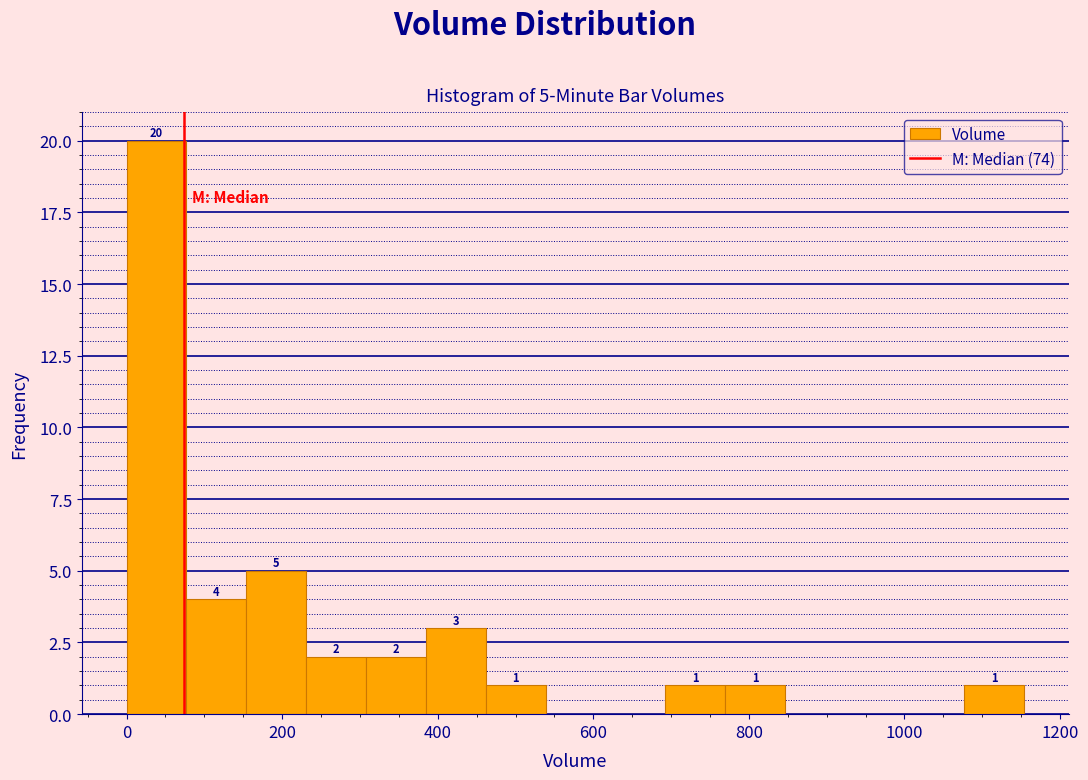

Around what value on the x-axis is the tallest bar? Give the approximate position of its centre, as read against the axis.

40